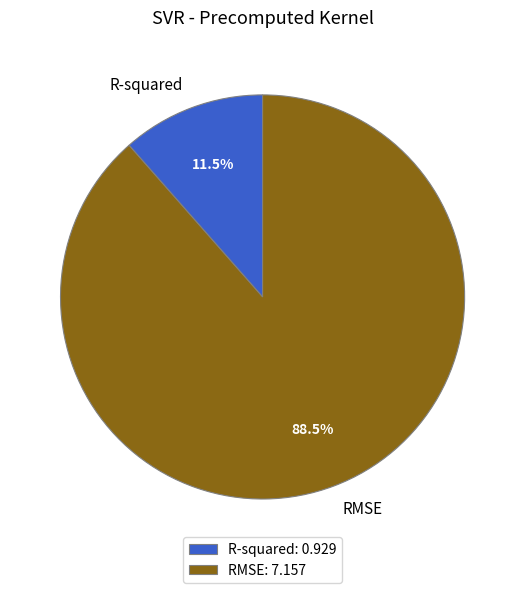

Which category has the smallest portion of the pie?

R-squared